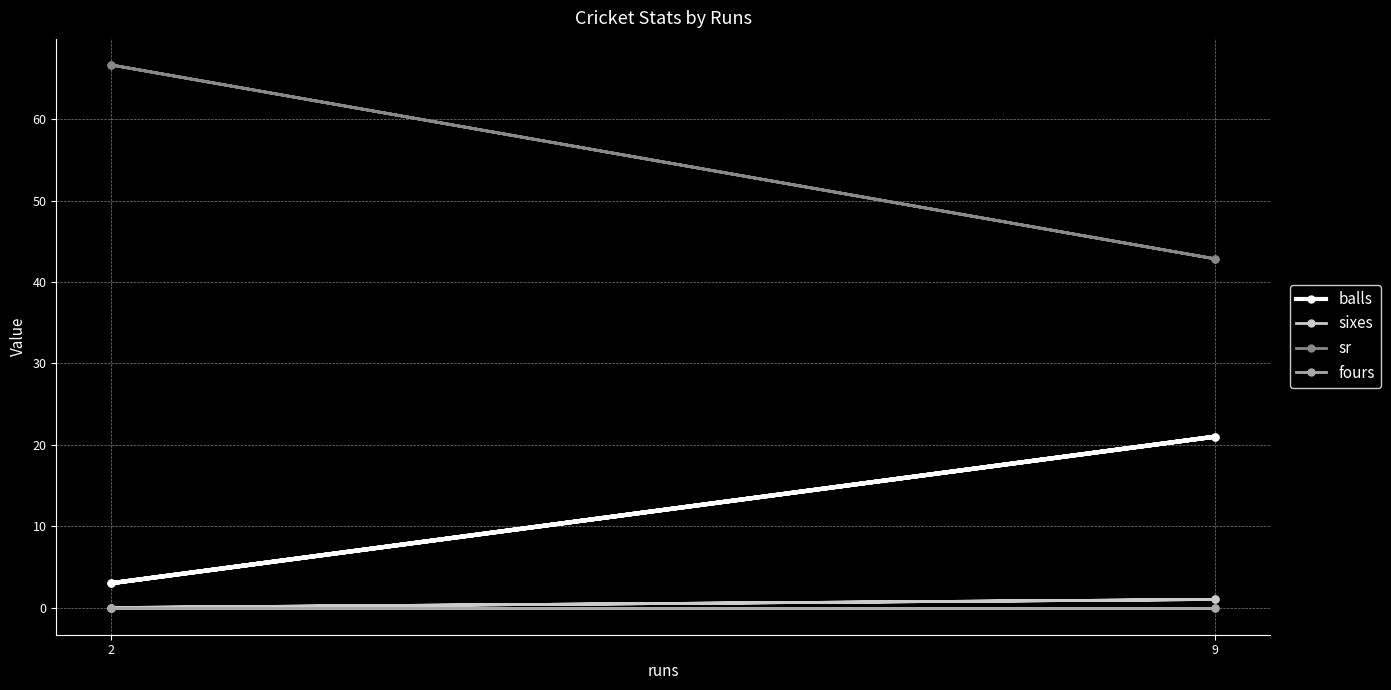

True or false: fours has a value of 0.0 at 2.

True